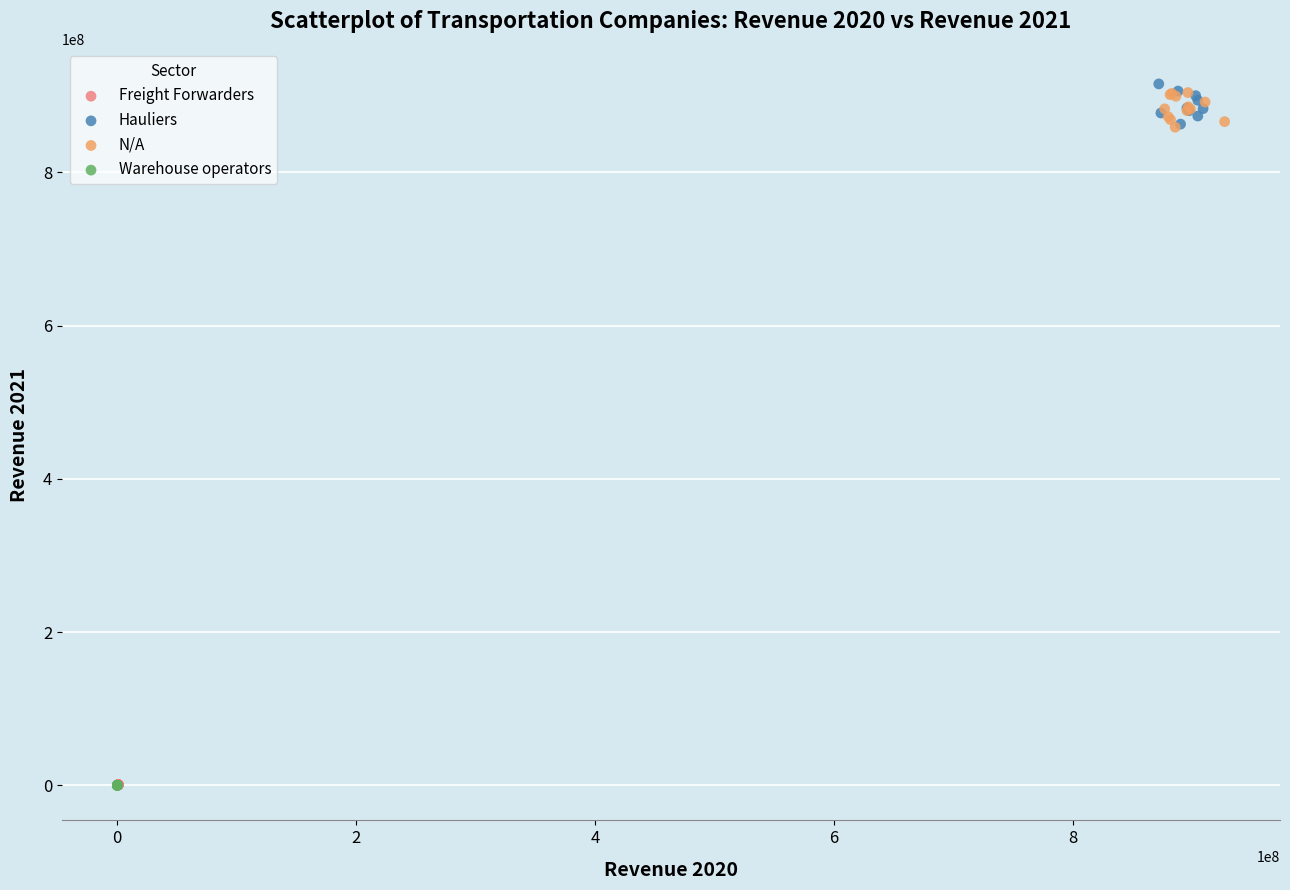

Which series reaches the maximum Y coordinate?

Hauliers